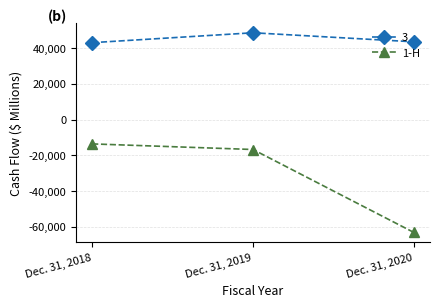

What is the difference between the 1-H values at Dec. 31, 2019 and Dec. 31, 2020?

46455